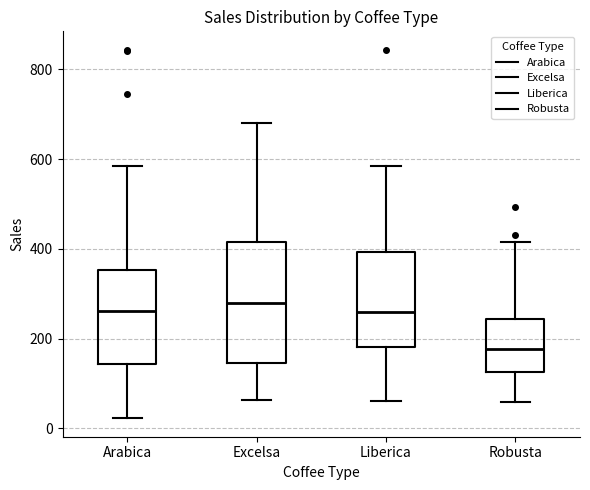

Reading left to right, read every box against the y-axis: the position of its median line, the range the box covers, and the ends of its whiskers. The values are not printed on the chart, so give them approximately, as read against the axis.

Arabica: median 260, box 140 to 360, whiskers 20 to 580
Excelsa: median 280, box 140 to 420, whiskers 60 to 680
Liberica: median 260, box 180 to 400, whiskers 60 to 580
Robusta: median 180, box 120 to 240, whiskers 60 to 420